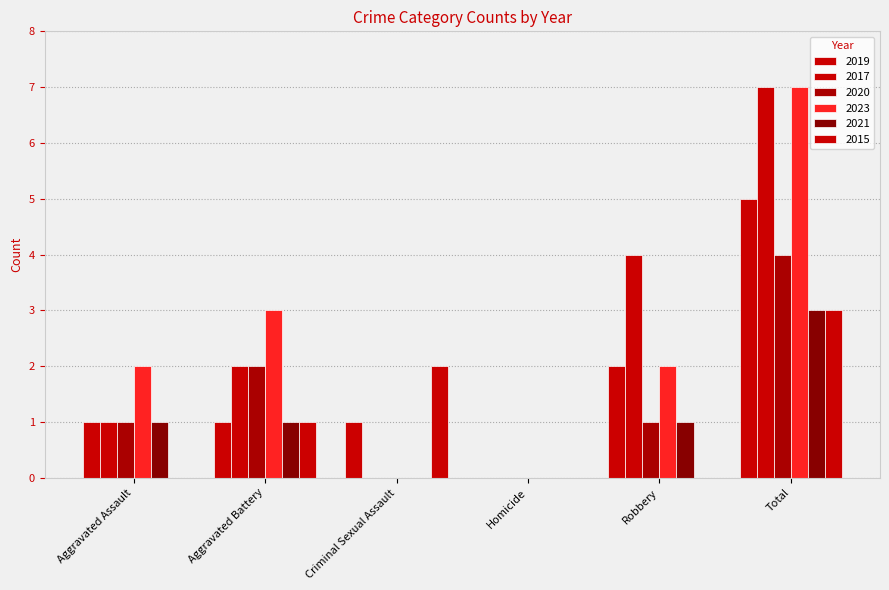

Count the number of categories in the chart.

6